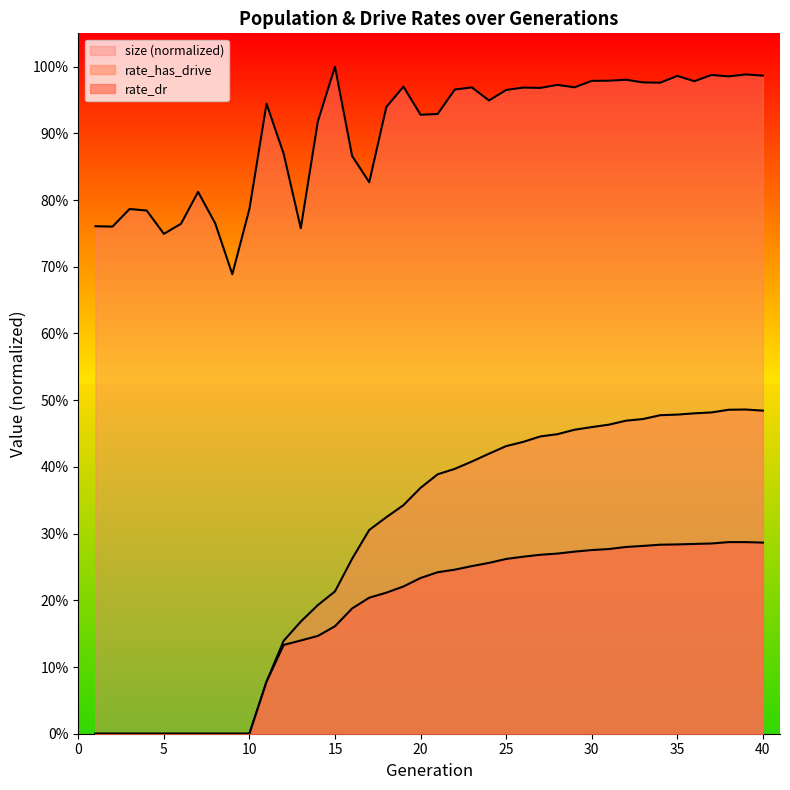

What is the maximum value for size?

1.0